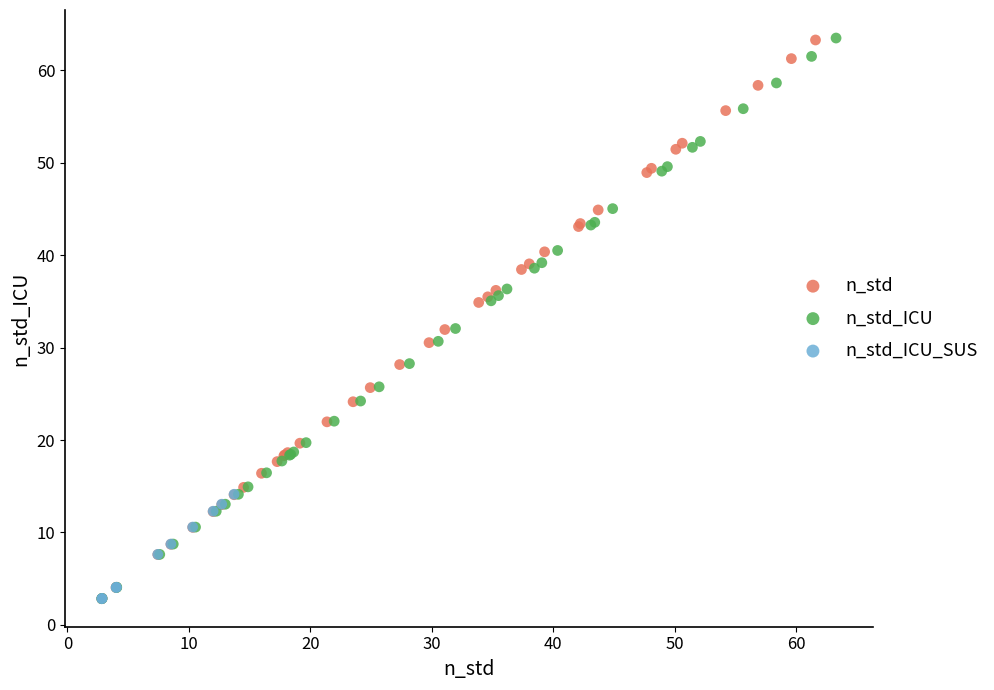

Which series has the largest Y range (max minus min)?

n_std_ICU